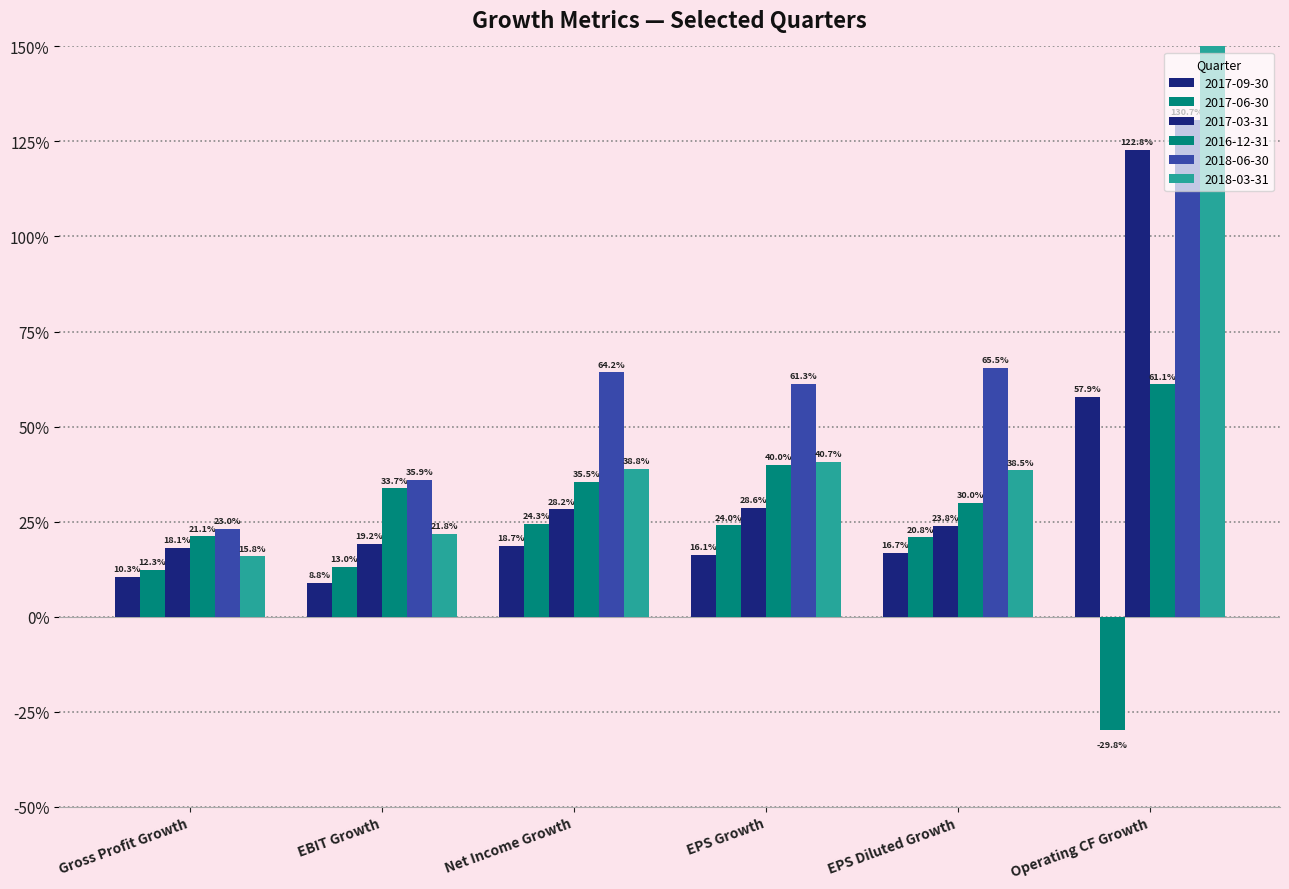

Reading left to right, extract all data points from this chart.

2017-09-30: Gross Profit Growth=0.1	EBIT Growth=0.1	Net Income Growth=0.2	EPS Growth=0.2	EPS Diluted Growth=0.2	Operating CF Growth=0.6
2017-06-30: Gross Profit Growth=0.1	EBIT Growth=0.1	Net Income Growth=0.2	EPS Growth=0.2	EPS Diluted Growth=0.2	Operating CF Growth=-0.3
2017-03-31: Gross Profit Growth=0.2	EBIT Growth=0.2	Net Income Growth=0.3	EPS Growth=0.3	EPS Diluted Growth=0.2	Operating CF Growth=1.2
2016-12-31: Gross Profit Growth=0.2	EBIT Growth=0.3	Net Income Growth=0.4	EPS Growth=0.4	EPS Diluted Growth=0.3	Operating CF Growth=0.6
2018-06-30: Gross Profit Growth=0.2	EBIT Growth=0.4	Net Income Growth=0.6	EPS Growth=0.6	EPS Diluted Growth=0.7	Operating CF Growth=1.3
2018-03-31: Gross Profit Growth=0.2	EBIT Growth=0.2	Net Income Growth=0.4	EPS Growth=0.4	EPS Diluted Growth=0.4	Operating CF Growth=10.5